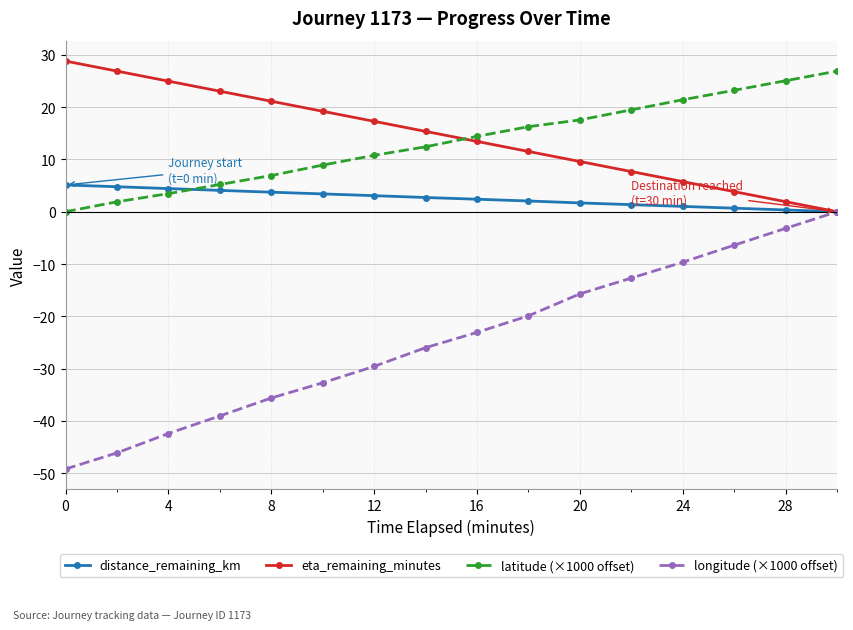

How many times do latitude (×1000 offset) and distance_remaining_km cross each other?

1